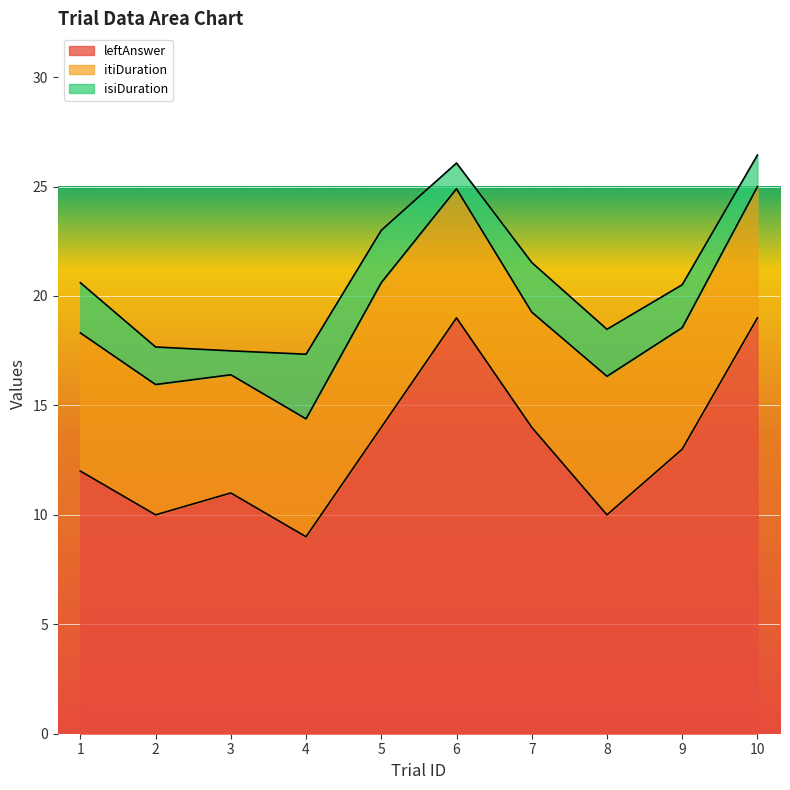

How many data points in leftAnswer are less than 13?

5